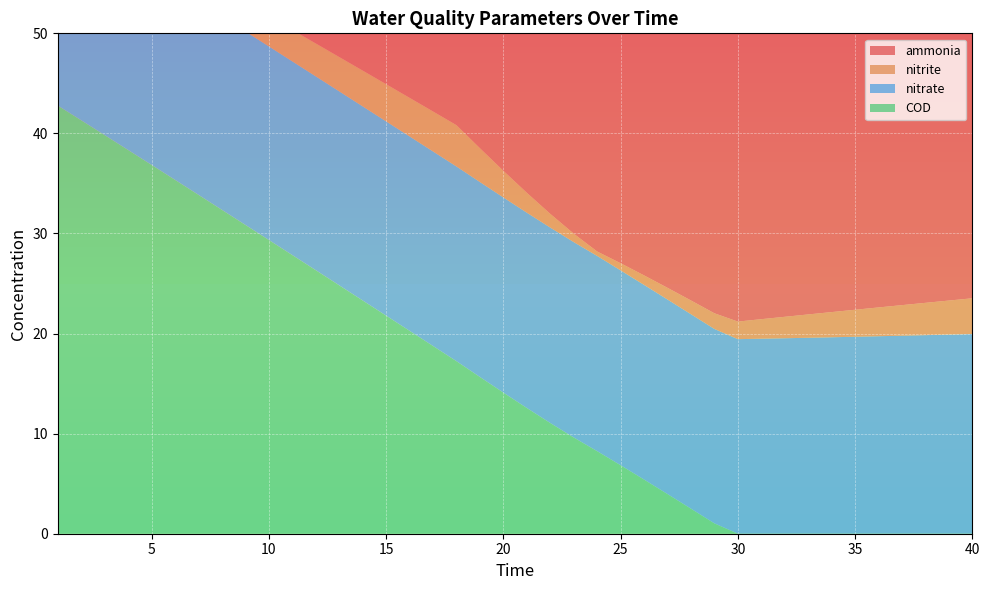

How many interior local valleys does the nitrite series have?

1